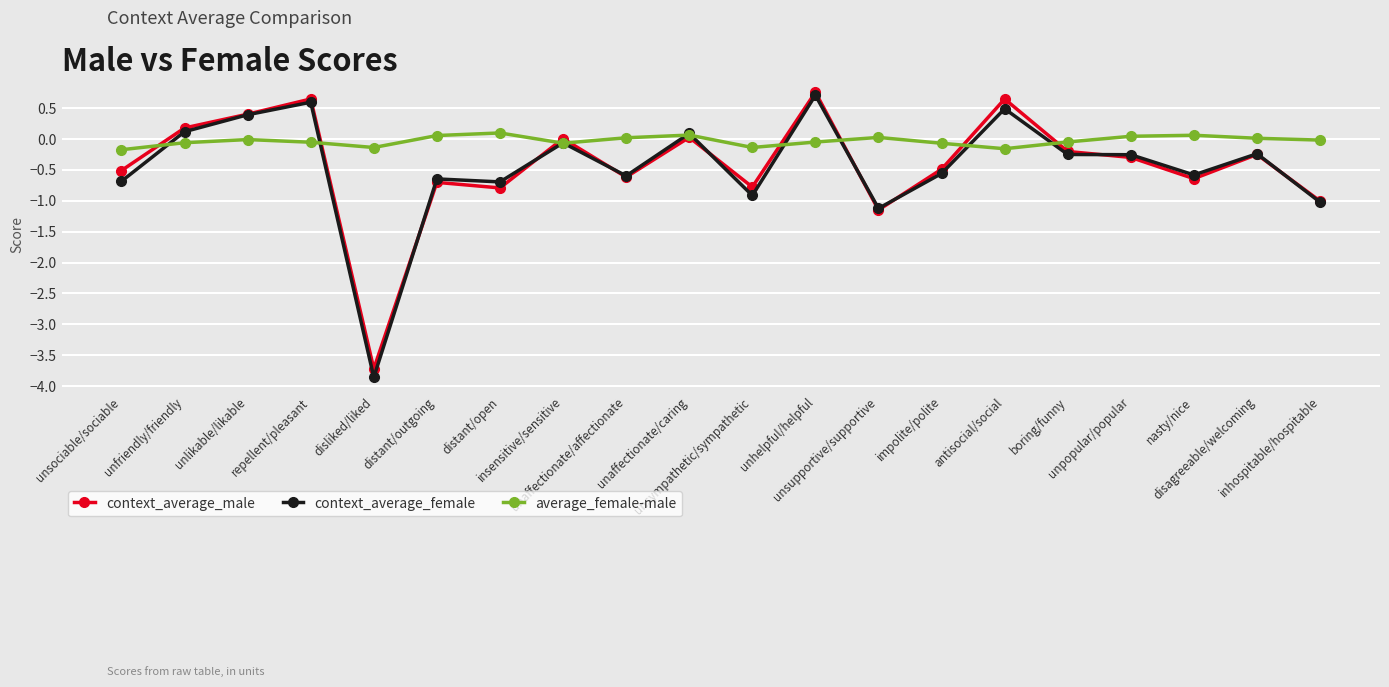

Rank the series by their maximum value, from lowest to highest.

average_female-male, context_average_female, context_average_male